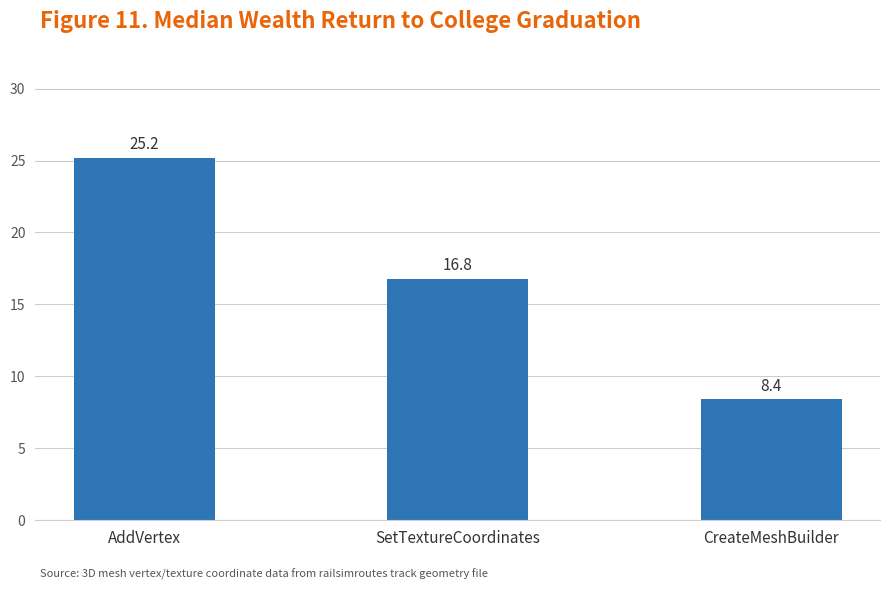

Reading left to right, transcribe all the data shown in this chart.

AddVertex=25.2	SetTextureCoordinates=16.8	CreateMeshBuilder=8.4